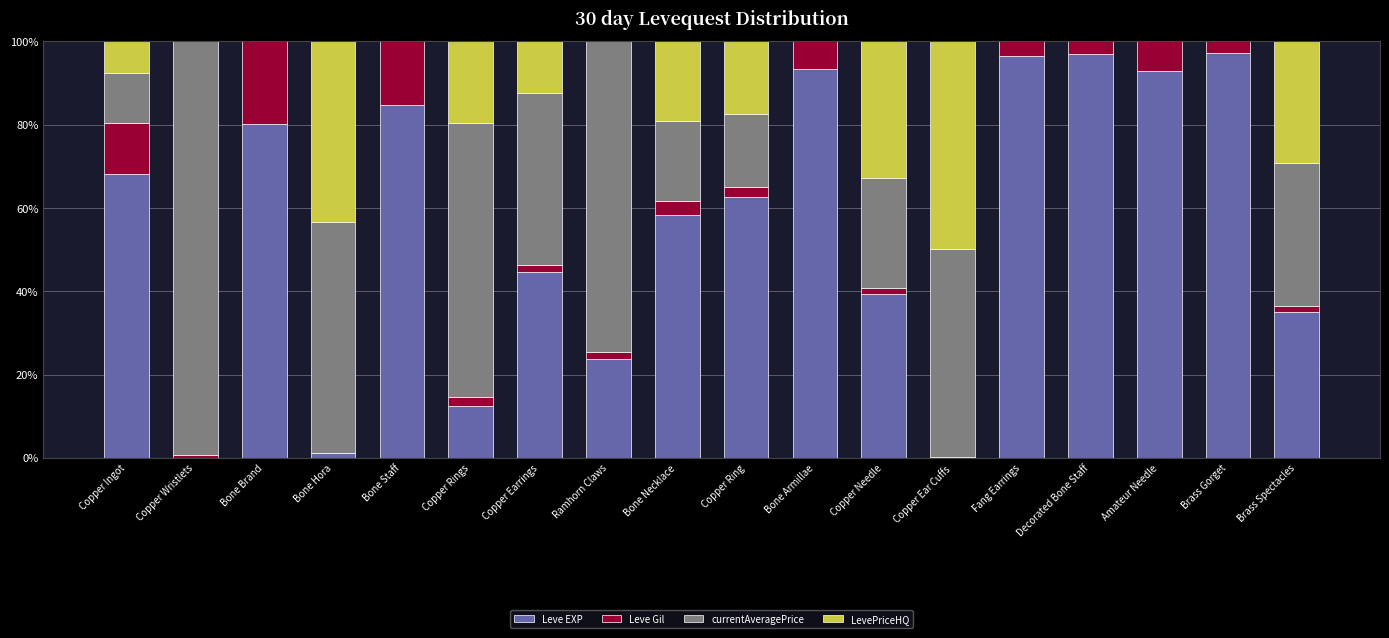

What is the total value across all series at Decorated Bone Staff?

100.0